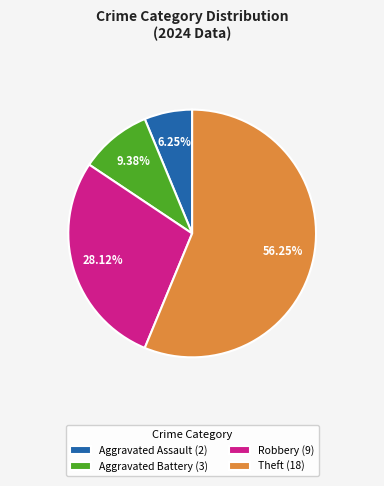

What is the ratio of the value at Robbery (9) to the value at Aggravated Battery (3)?

3.0